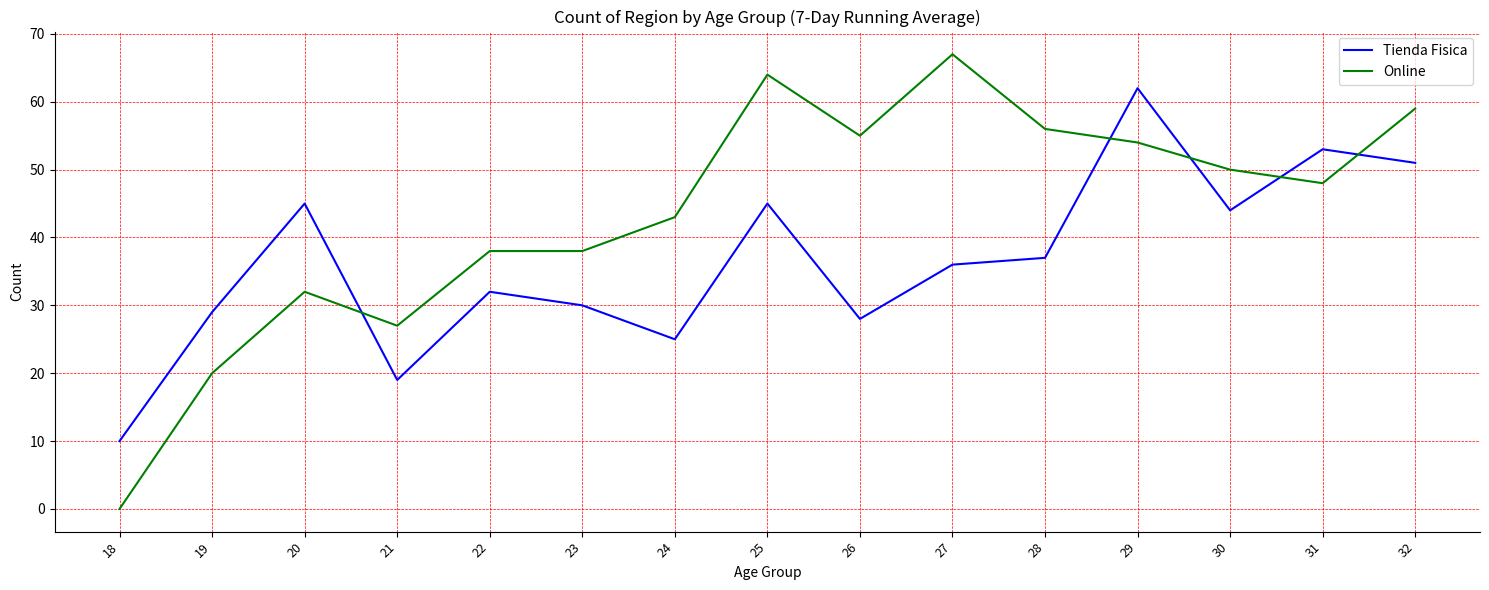

How many categories are shown in the chart?

15